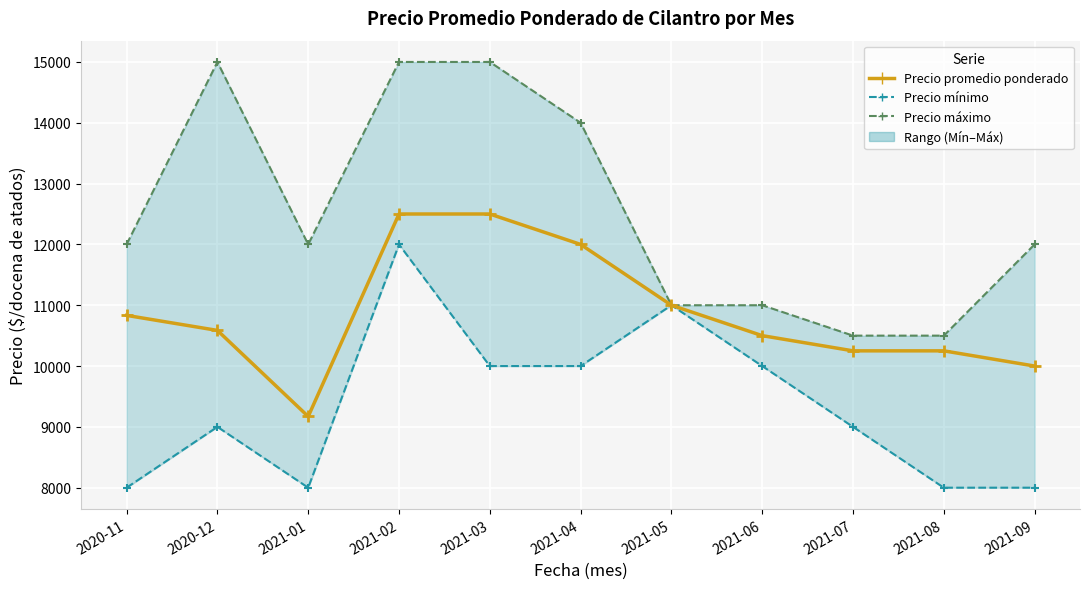

Approximately how many times larger is the value at 2021-06 compared to 2021-05?

1.0